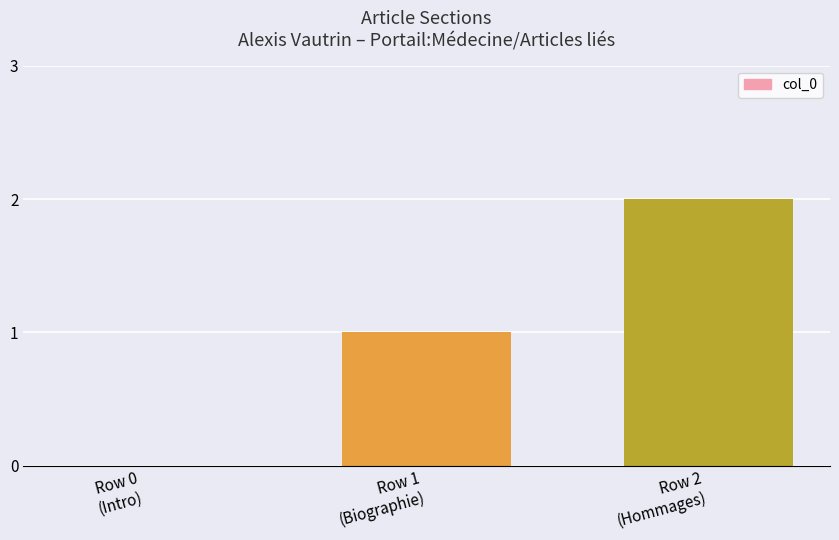

Does the chart contain stacked bars?

No